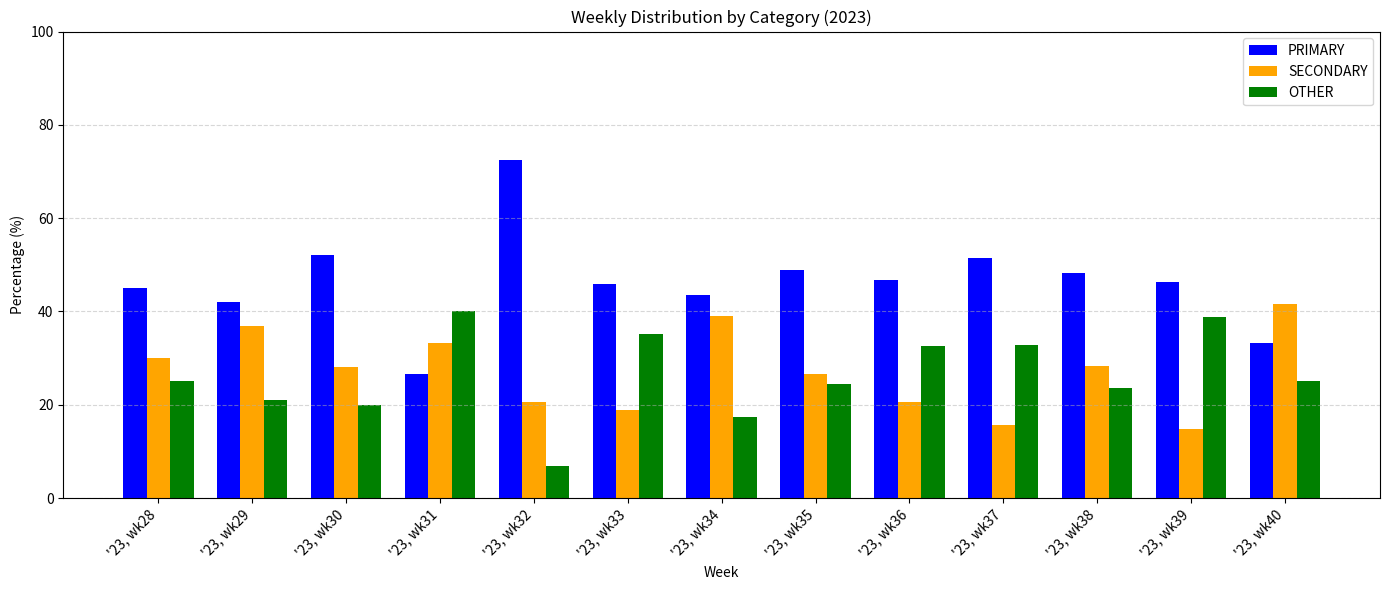

Between '23, wk29 and '23, wk32, which series saw the biggest shift?

PRIMARY